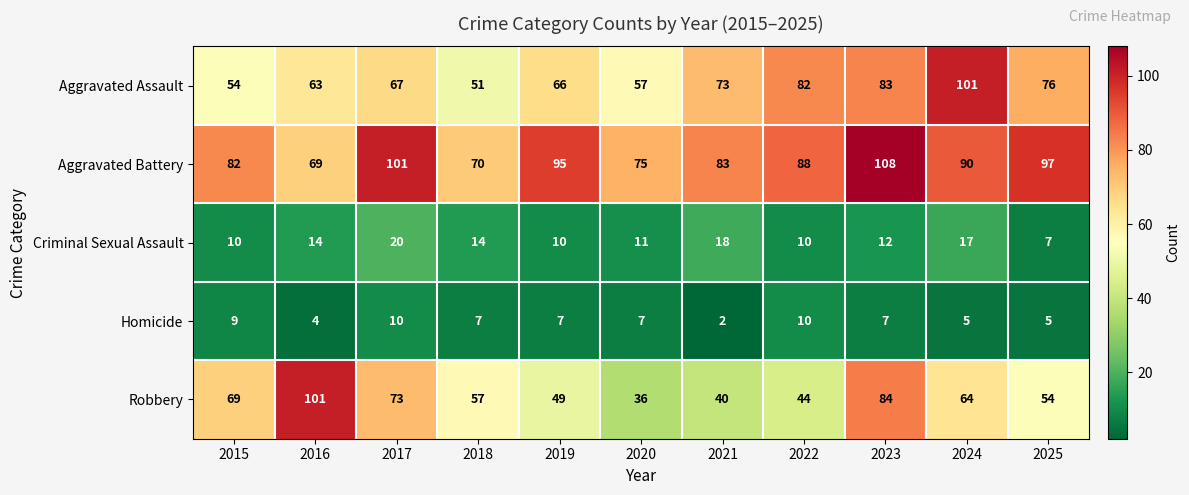

Which label corresponds to the largest value in the chart?

2023